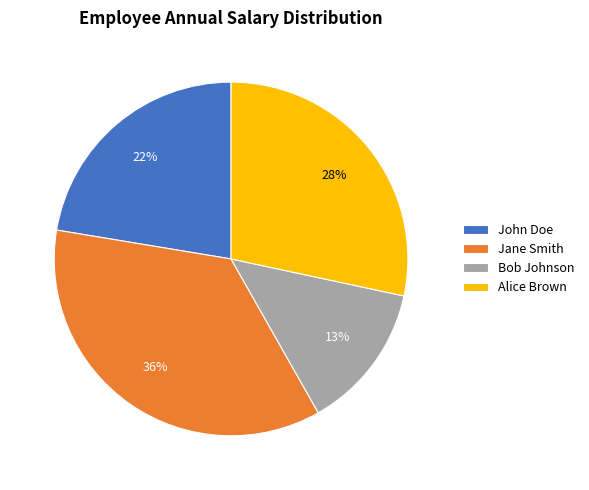

To the nearest percent, what is the average slice percentage?

25%